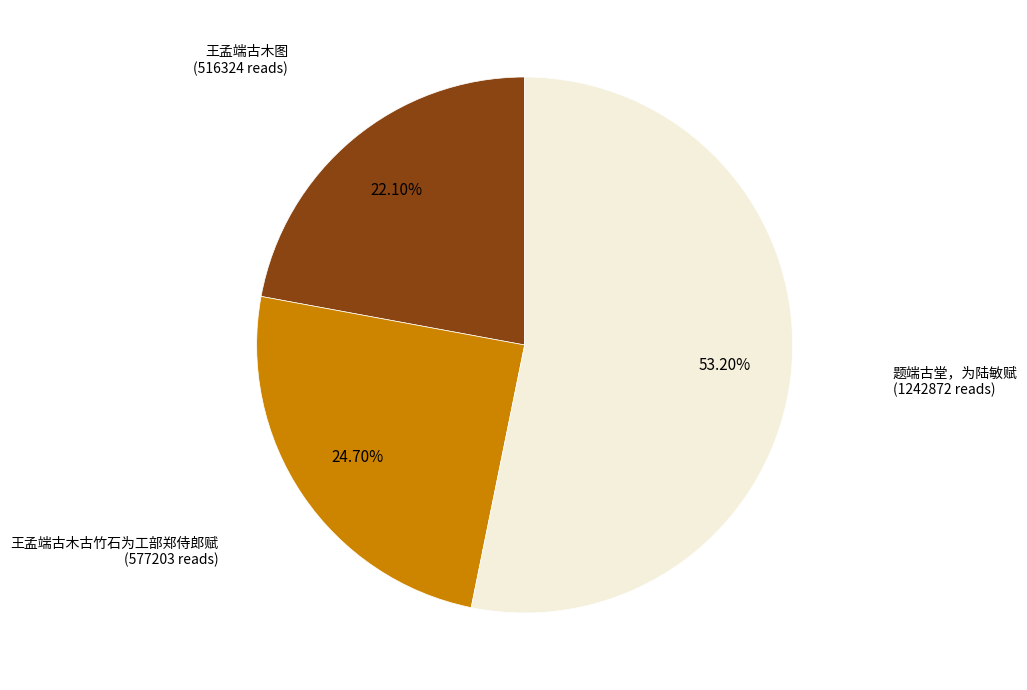

To the nearest percent, what is the difference between the largest and smallest slice percentages?

31%